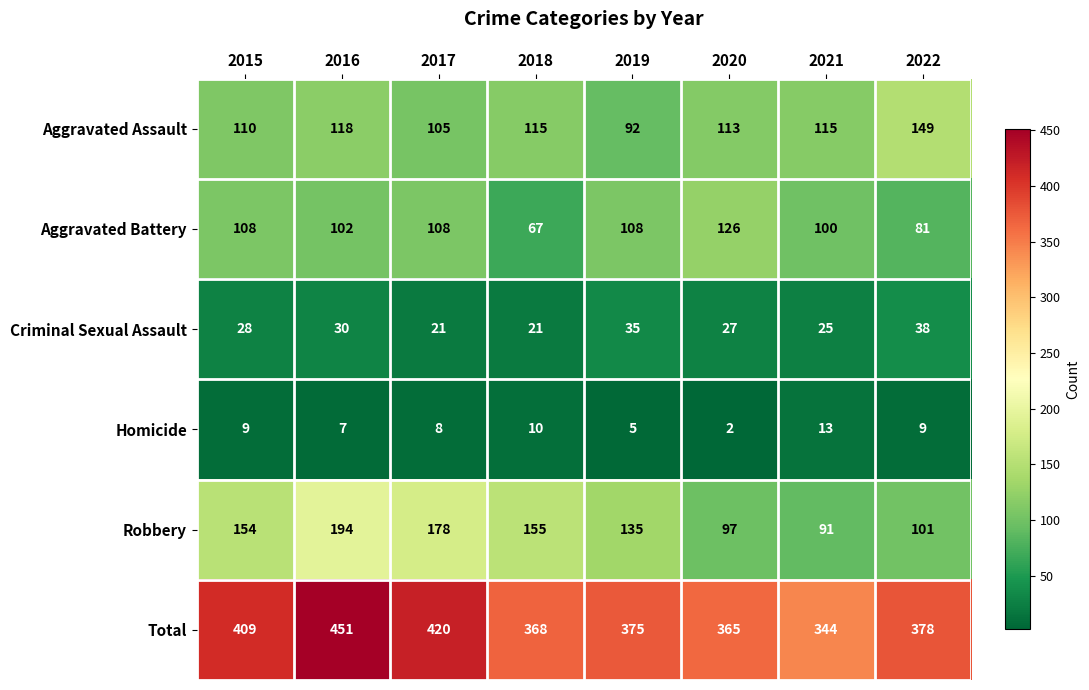

What is the spread (max minus min) of values at 2018?

358